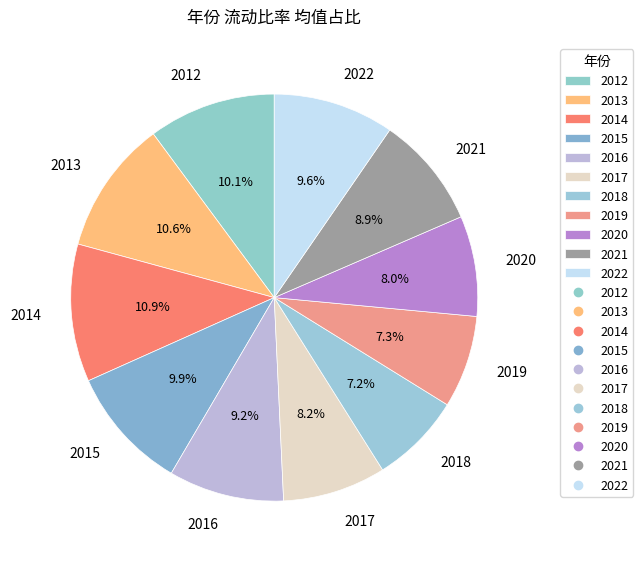

What percentage is NOT represented by 2020?

92.0%